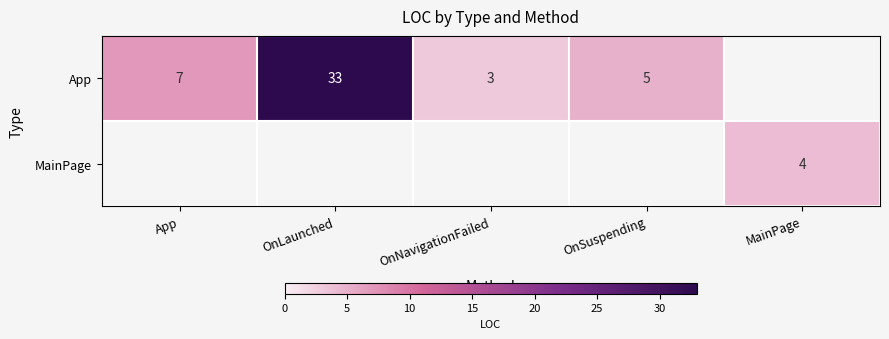

What is the difference between the highest and lowest values at OnLaunched?

33